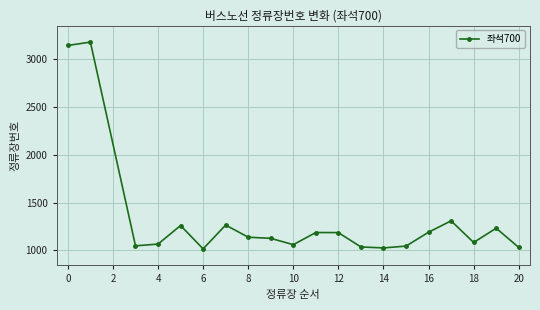

How many data points are less than 1138?

10